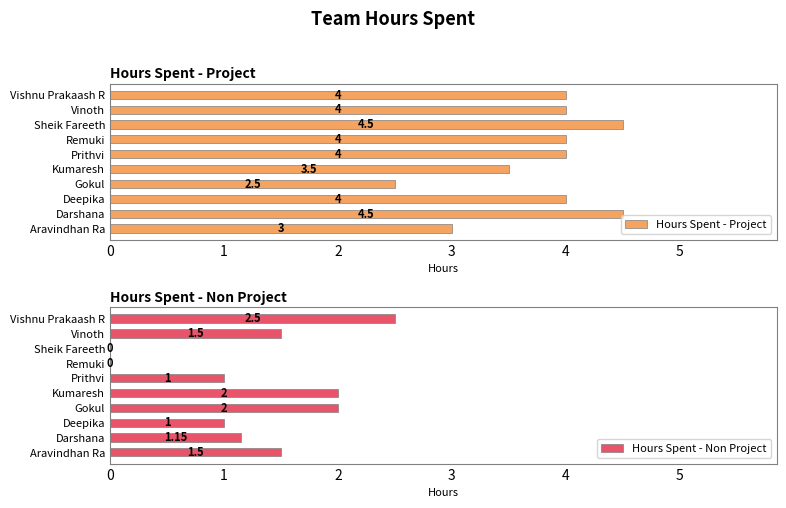

What is the difference between the maximum and minimum values in the Hours Spent - Non Project series?

2.5